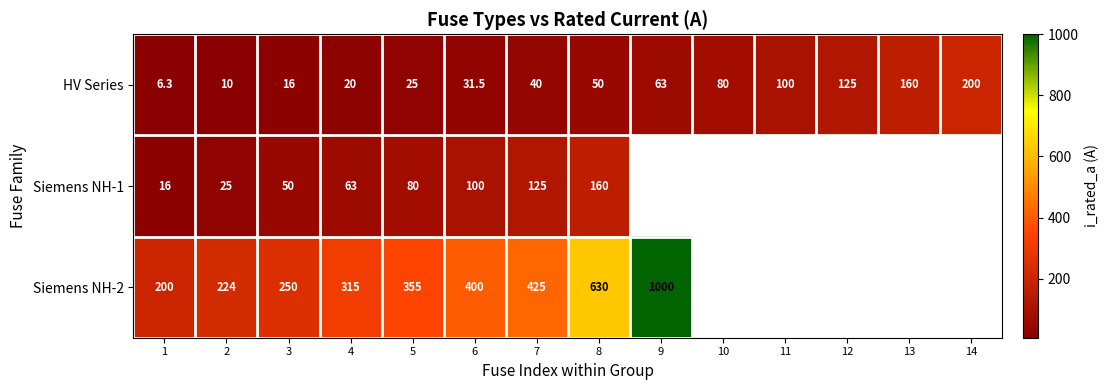

What is the spread (max minus min) of values at 2?

214.0